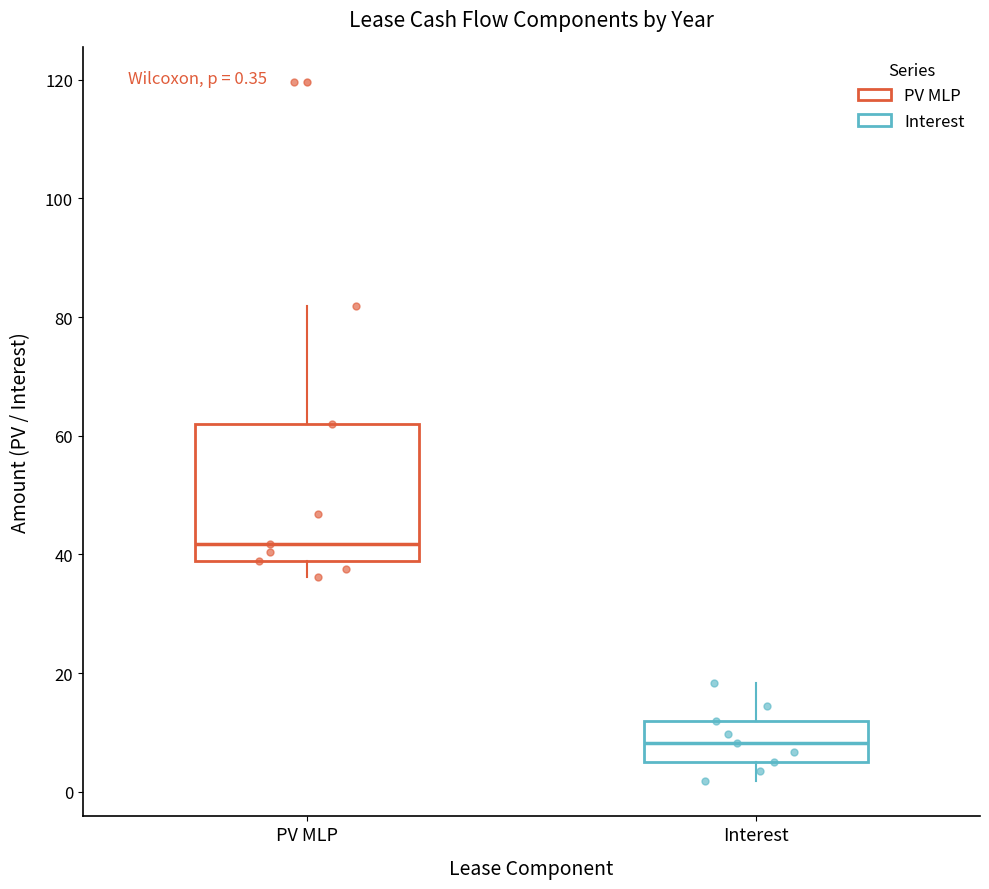

Which box has the highest median line?

PV MLP